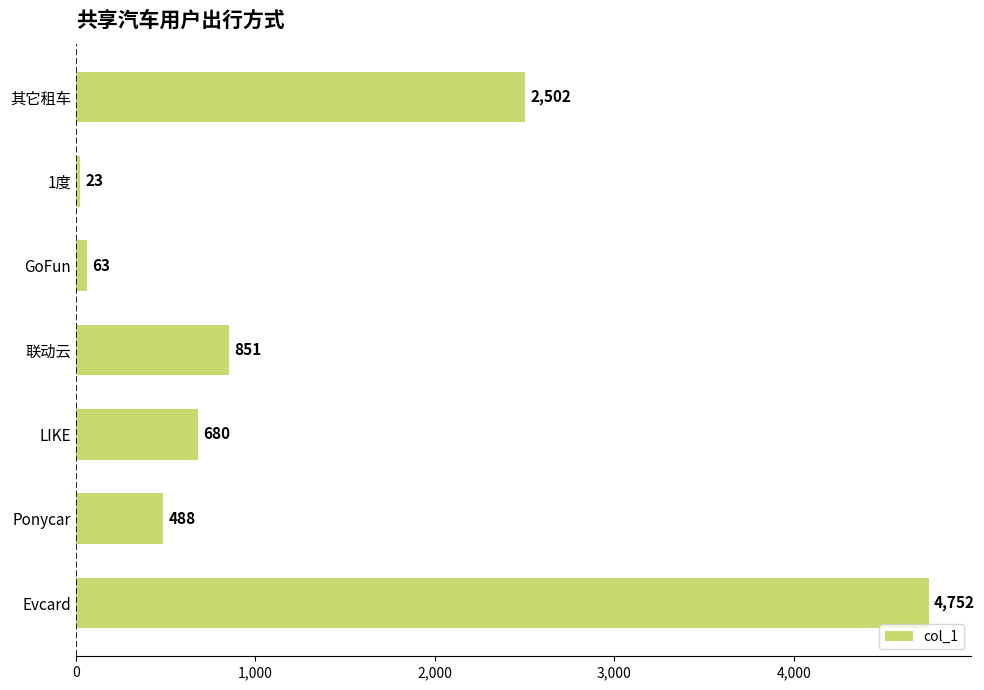

What is the average value?

1337.0